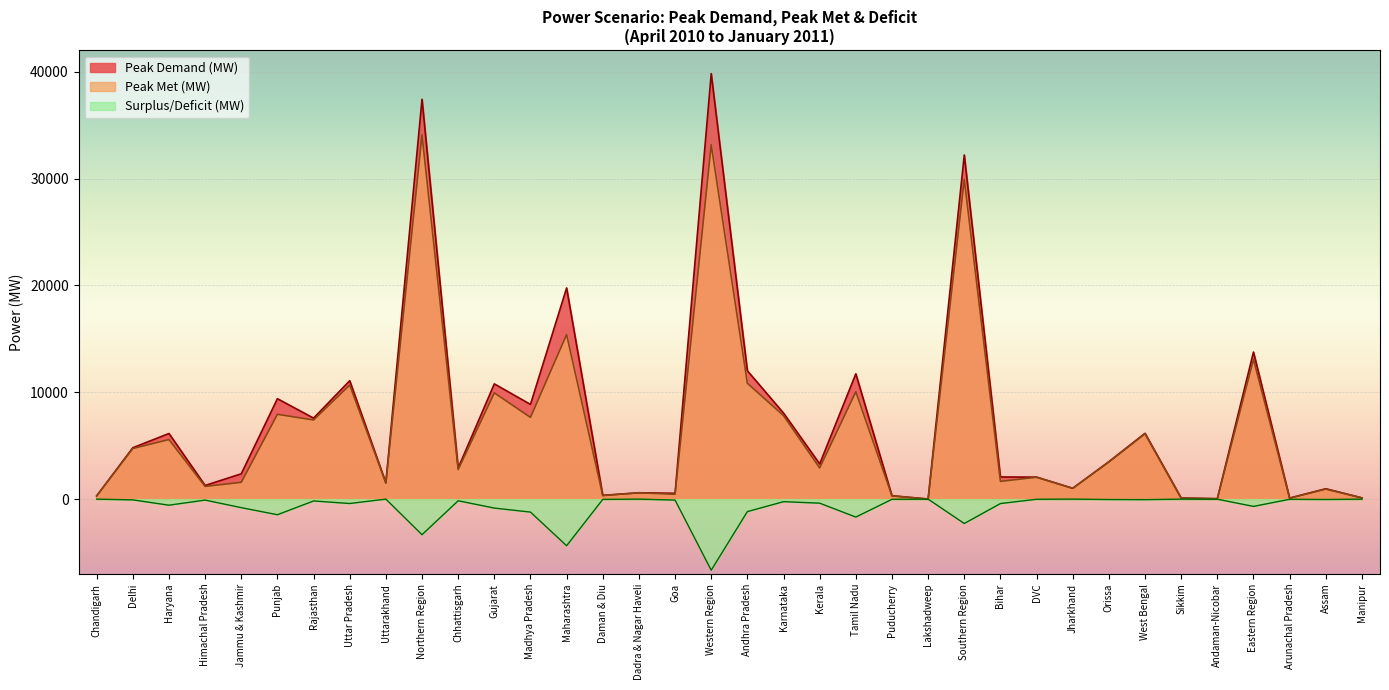

How many lines are shown in the chart?

3